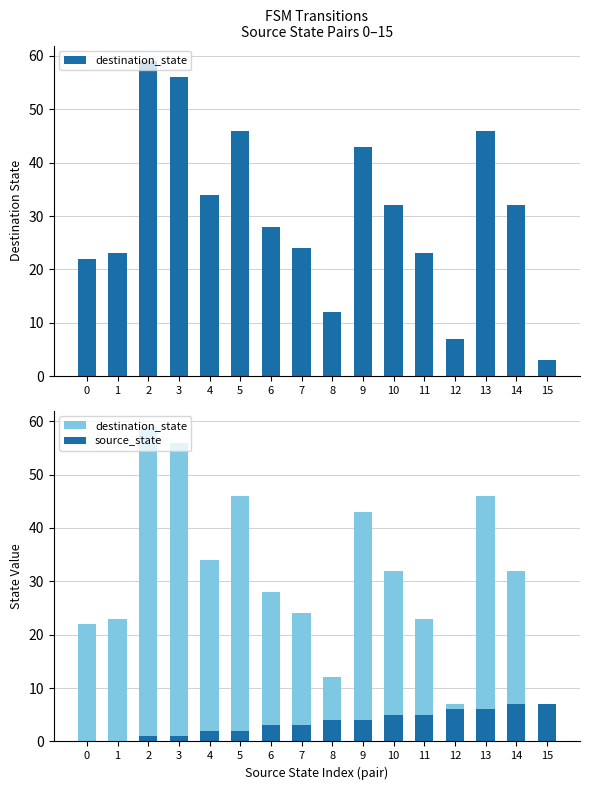

At which category is the sum across all series the highest?

2